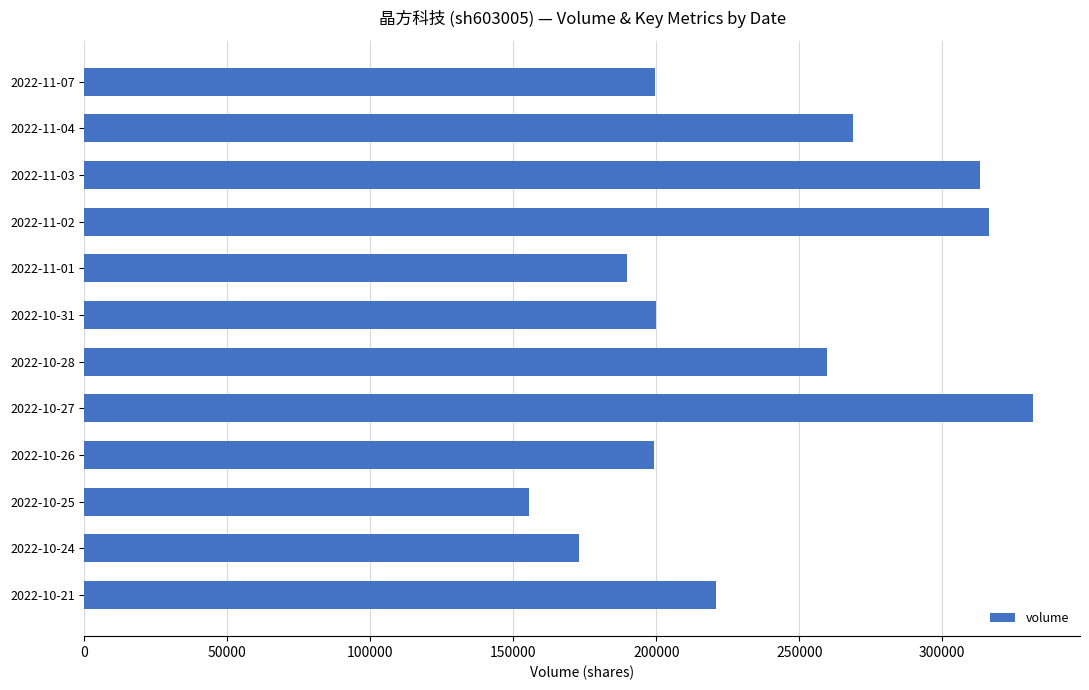

The value at 2022-10-31 is 199839. True or false?

True